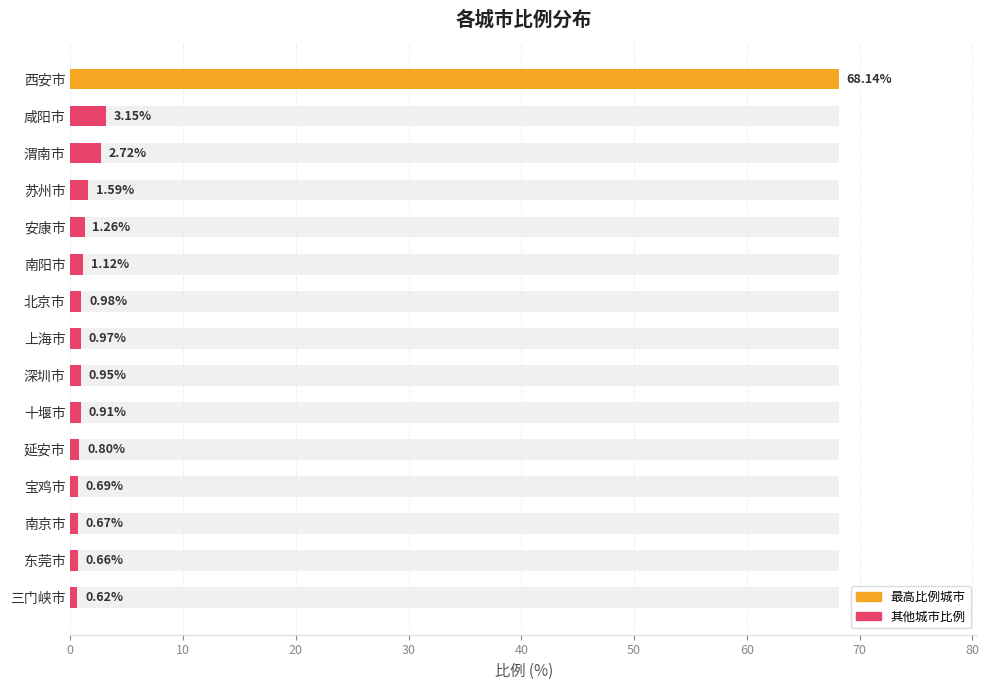

Which has a higher value, 宝鸡市 or 三门峡市?

宝鸡市